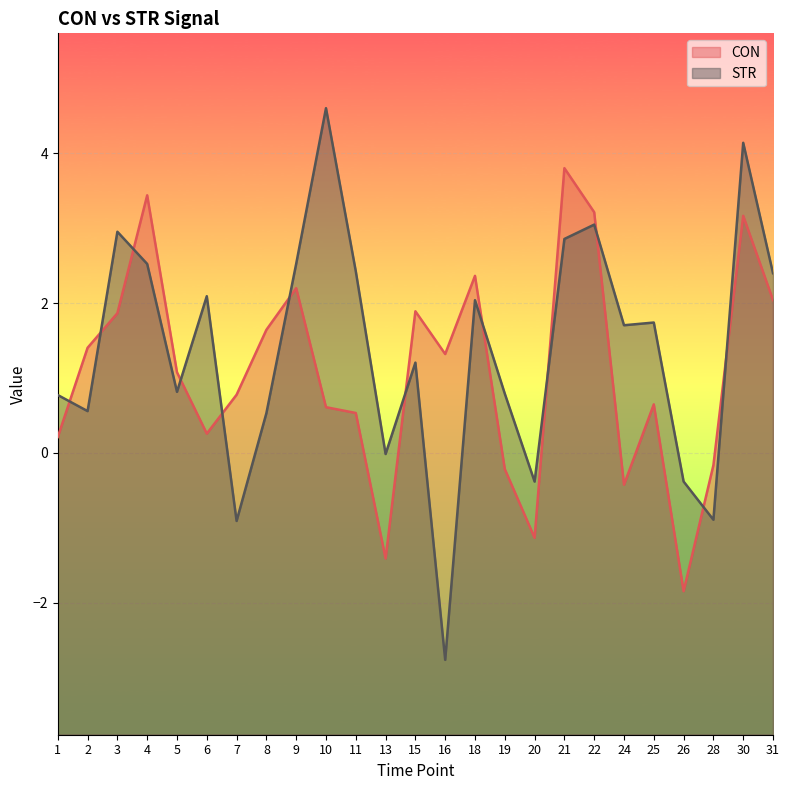

True or false: STR and CON cross at least once.

True